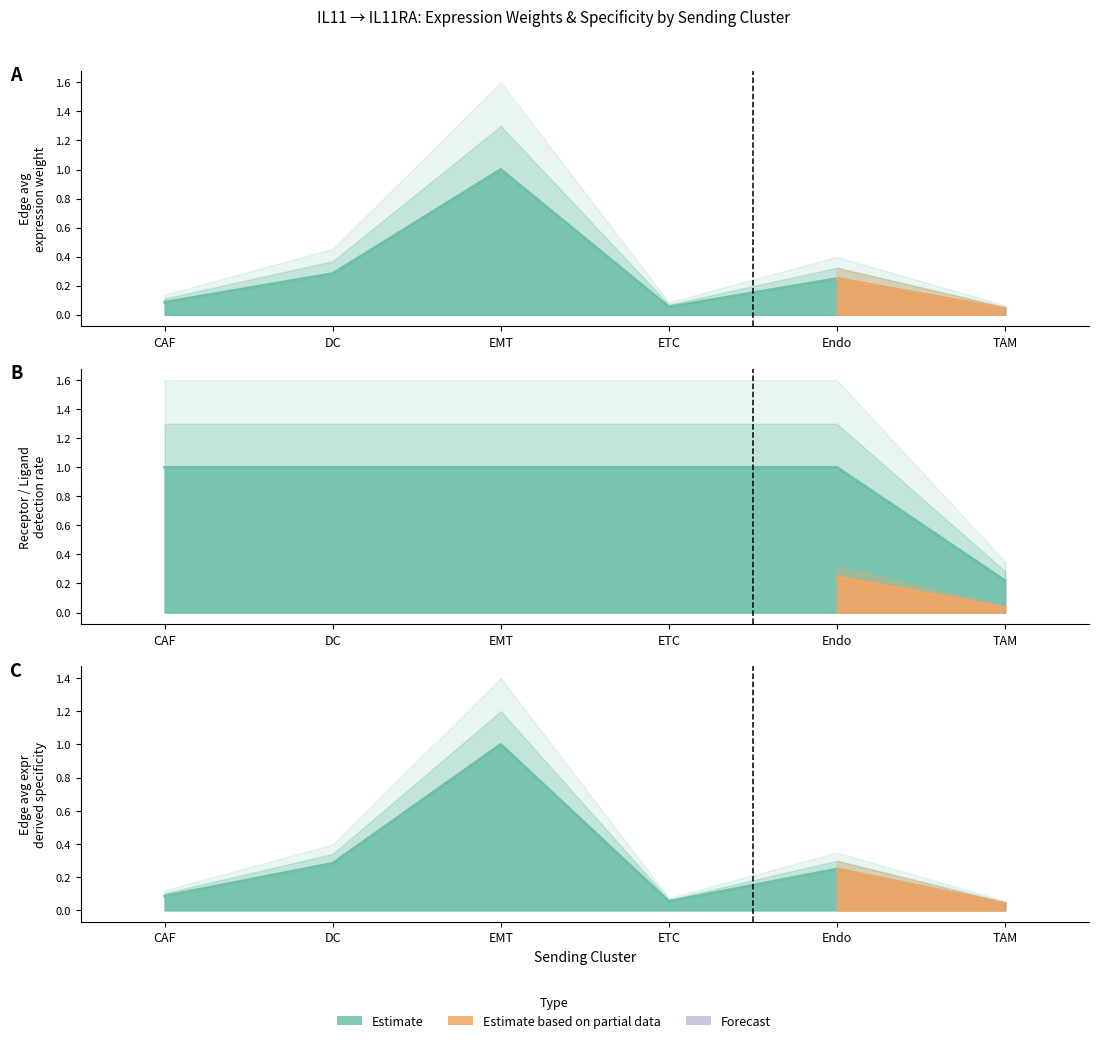

What is the label of the 6th point from the left?

TAM